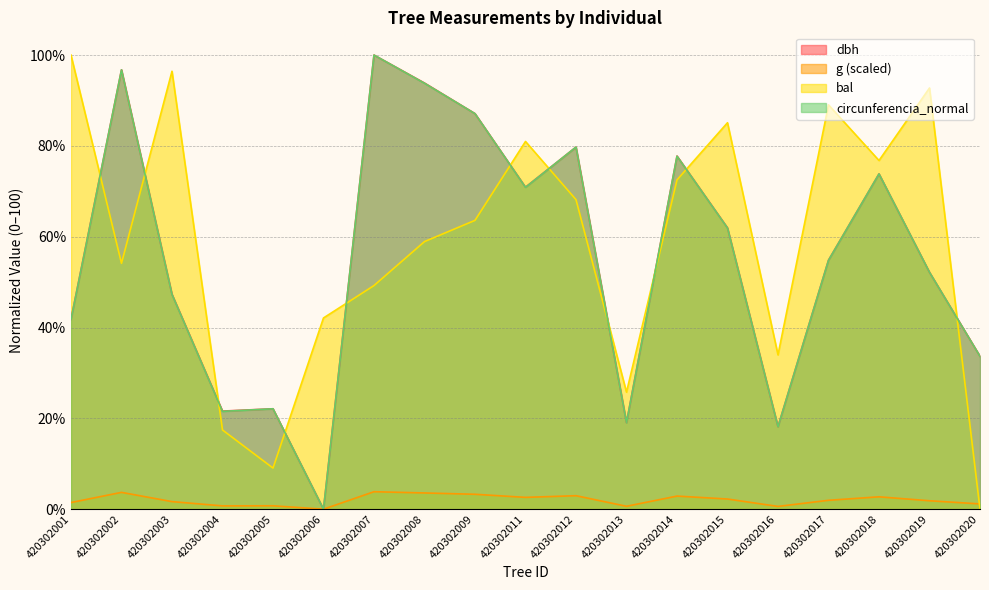

Reading left to right, list all the values displayed in this chart.

dbh: 41.8	96.8	47.3	21.6	22.1	0.0	100.0	93.8	87.1	70.9	79.7	19.1	77.8	61.9	18.2	54.8	73.8	52.2	33.7
g: 1.5	3.7	1.7	0.7	0.7	0.0	3.8	3.6	3.3	2.6	3.0	0.6	2.9	2.2	0.6	2.0	2.7	1.9	1.2
bal: 100.0	54.1	96.4	17.4	9.1	42.1	49.2	58.9	63.6	81.0	68.2	25.8	72.5	85.1	34.0	89.0	76.8	92.7	0.0
circunferencia_normal: 41.8	96.7	47.3	21.5	22.1	0.0	100.0	93.8	87.1	70.9	79.7	19.0	77.7	61.9	18.2	54.8	73.8	52.2	33.7